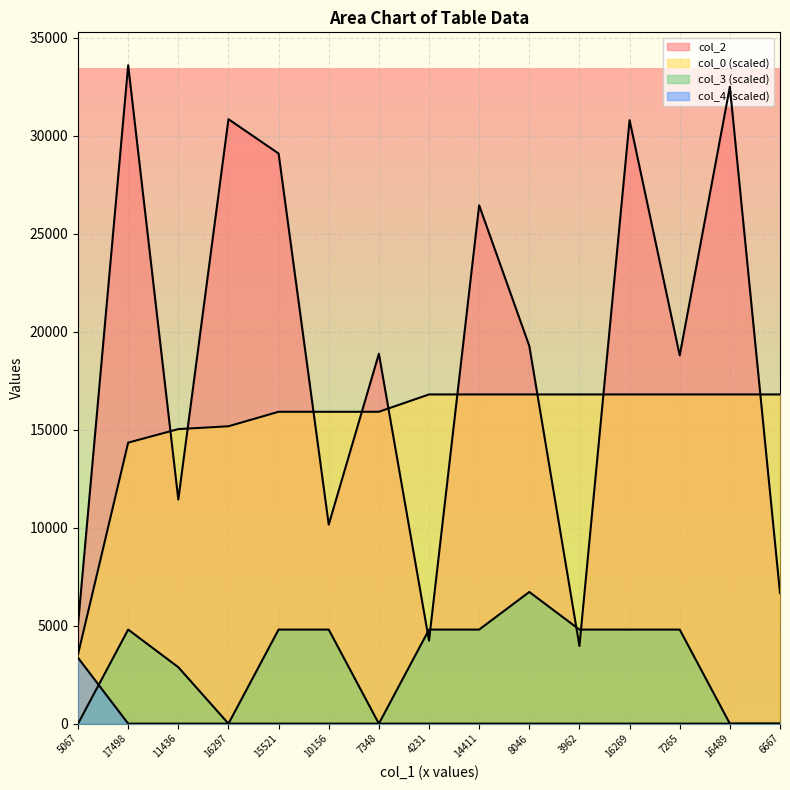

At which category is the sum across all series the highest?

17498